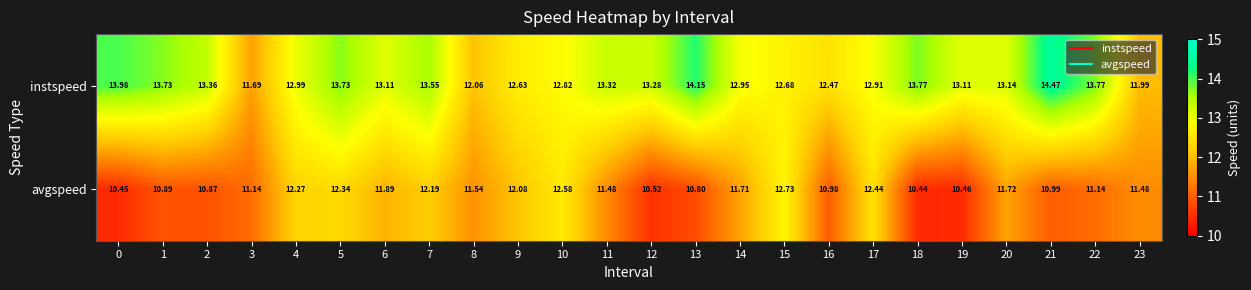

Count the number of categories in the chart.

24